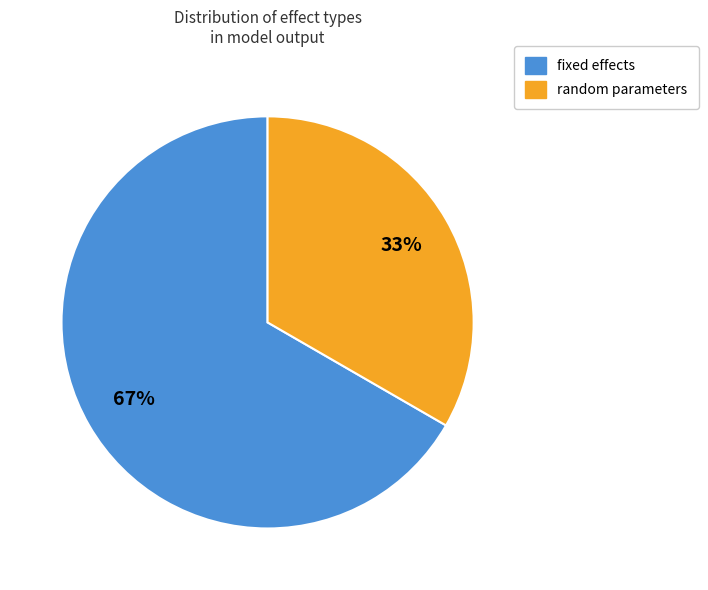

Is there a majority slice in this chart?

Yes